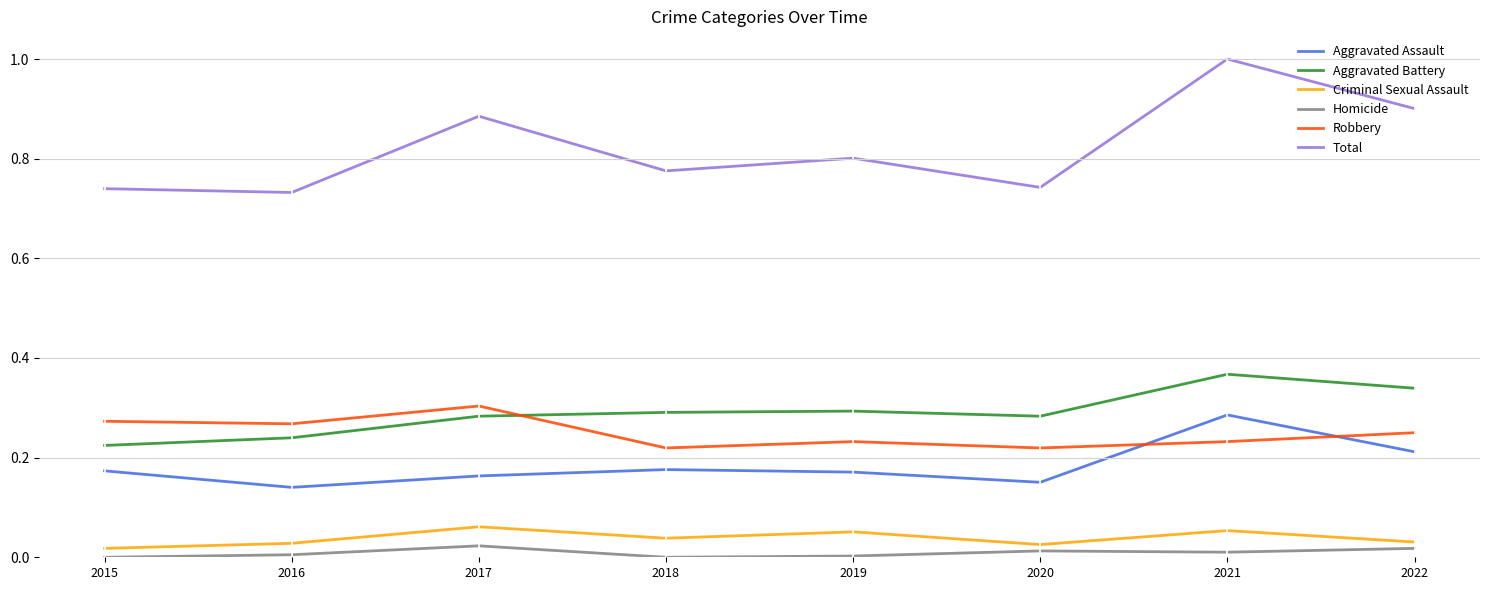

What is the greatest value displayed?

1.0